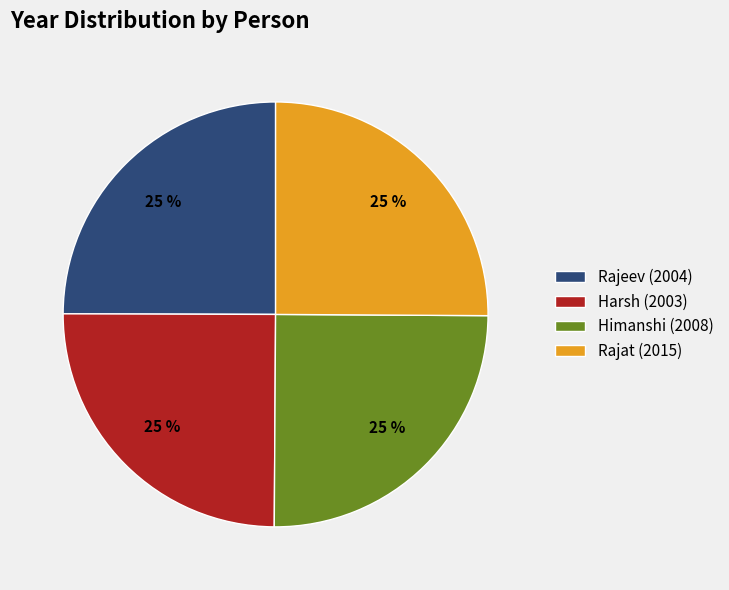

True or false: Rajeev (2004) accounts for 30% of the total.

False